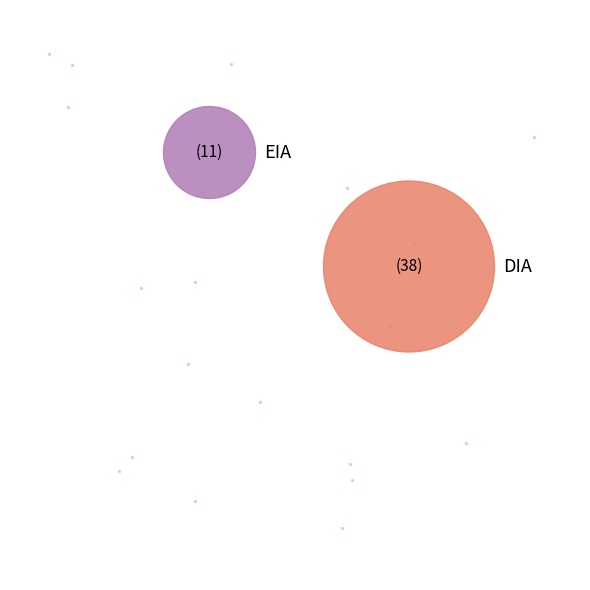

Which slice is the smallest?

EIA